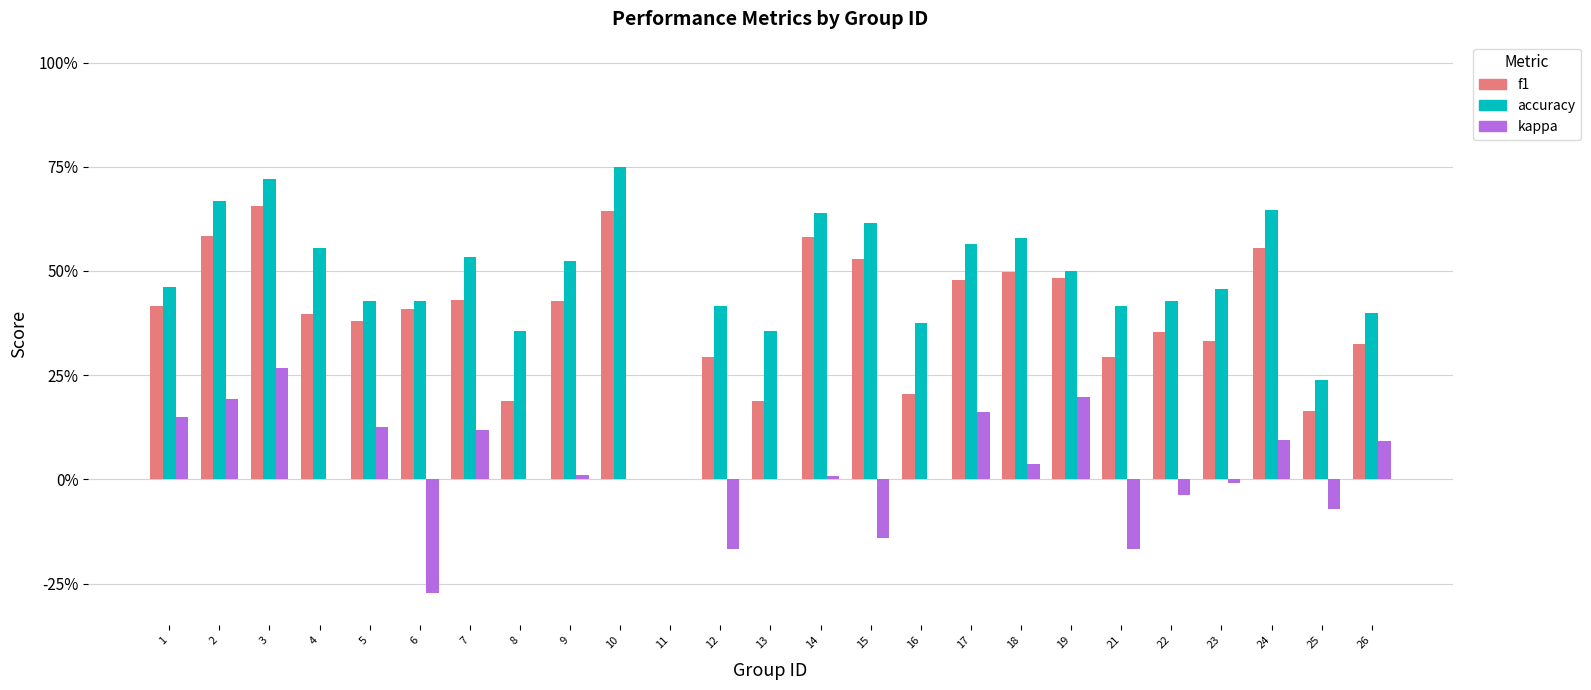

Read the kappa value at 2.

0.2